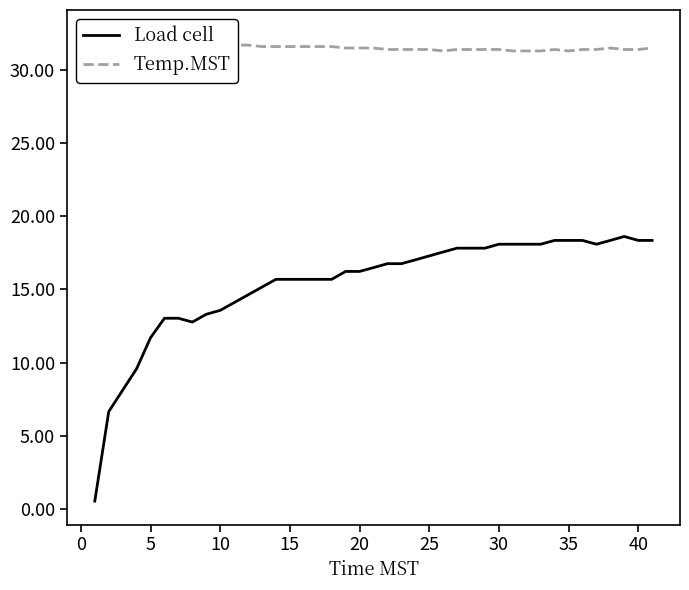

What is the smallest value displayed?

0.5